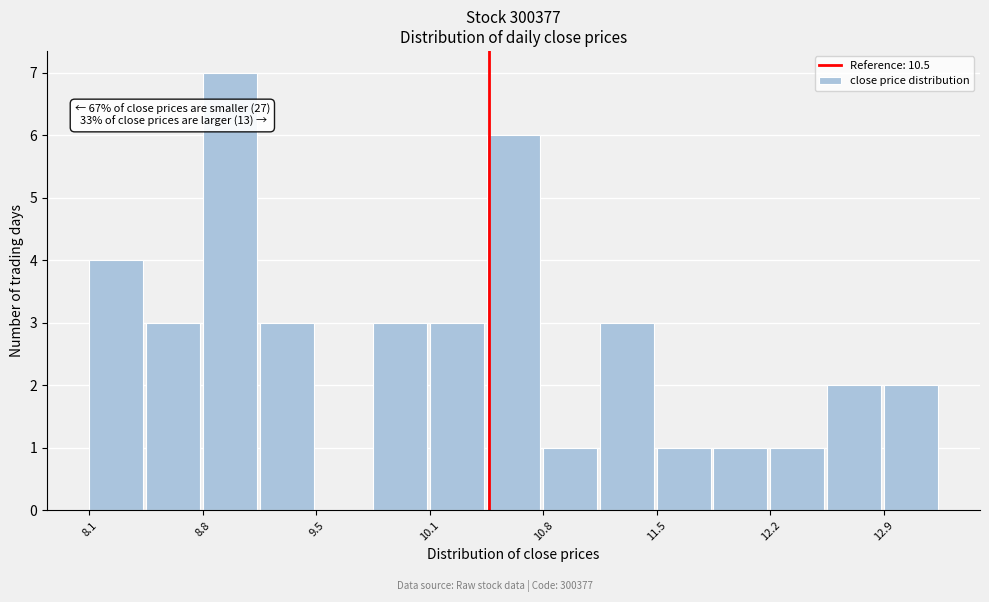

Around what value on the x-axis is the tallest bar? Give the approximate position of its centre, as read against the axis.

8.9